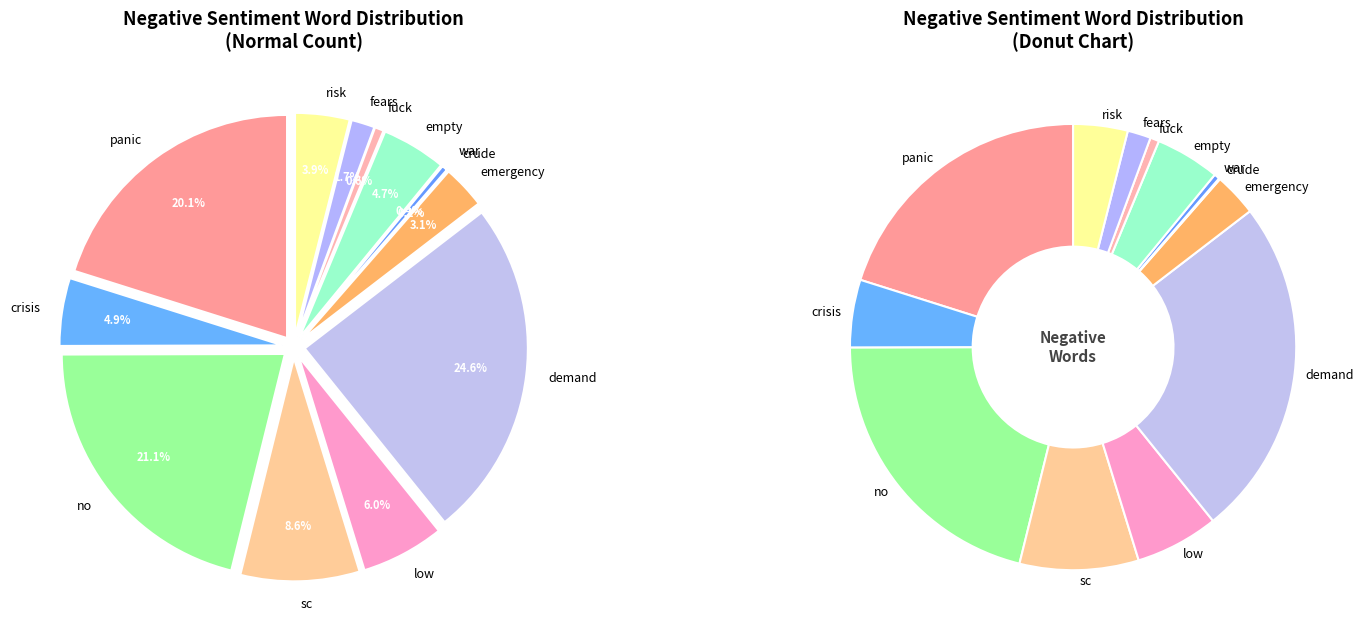

What percentage do risk and panic together represent?

24.1%